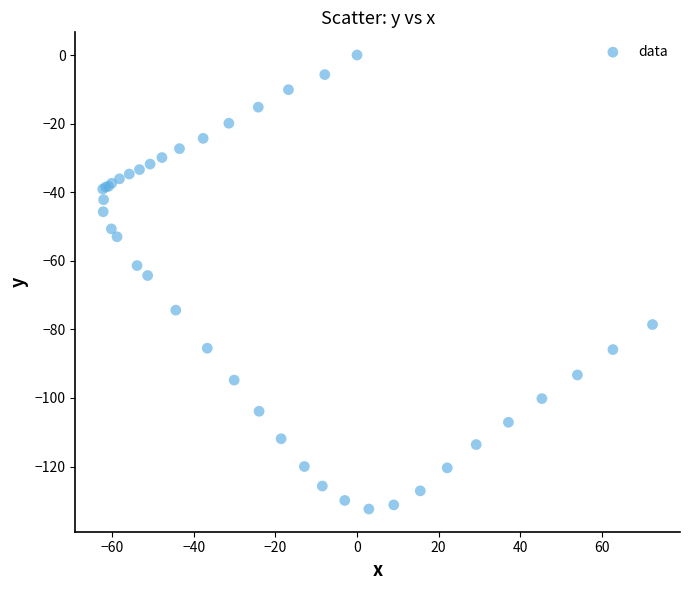

What Y value in the scatter plot is closest to -66?

-64.3